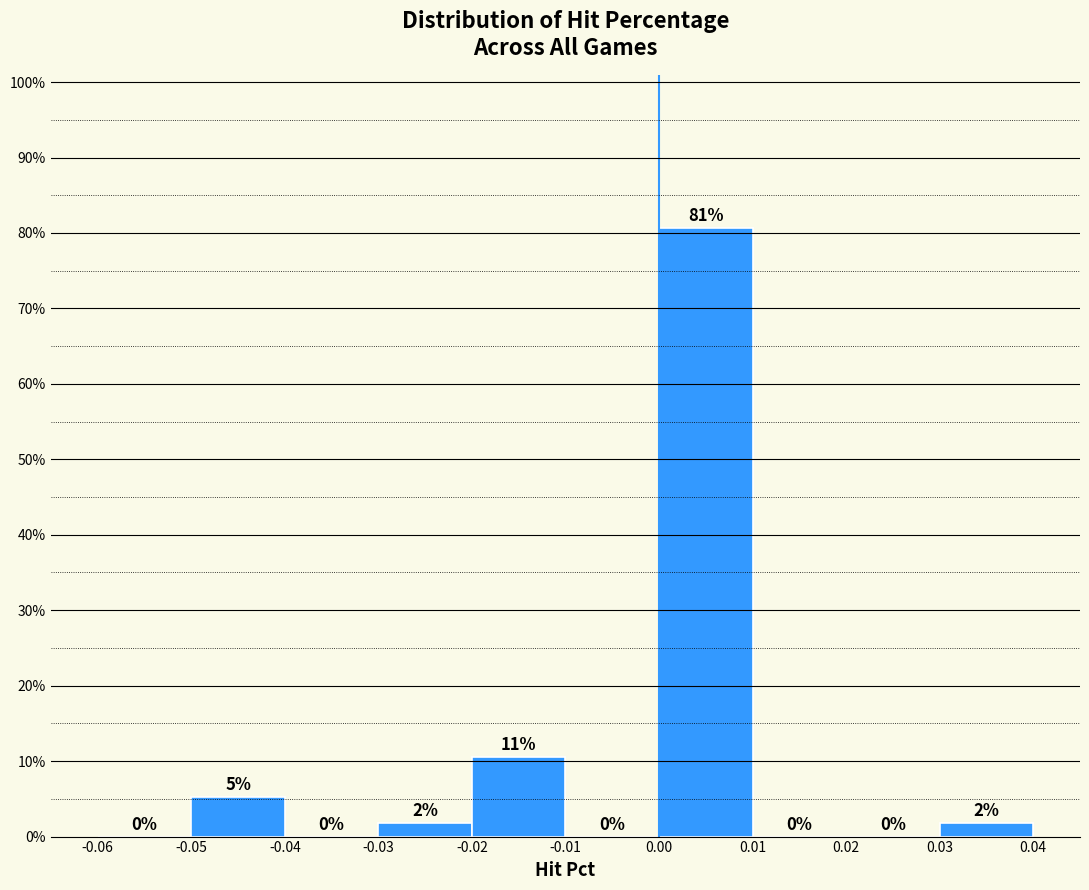

Over which range of the x-axis is the bar tallest?

0.00 to 0.01